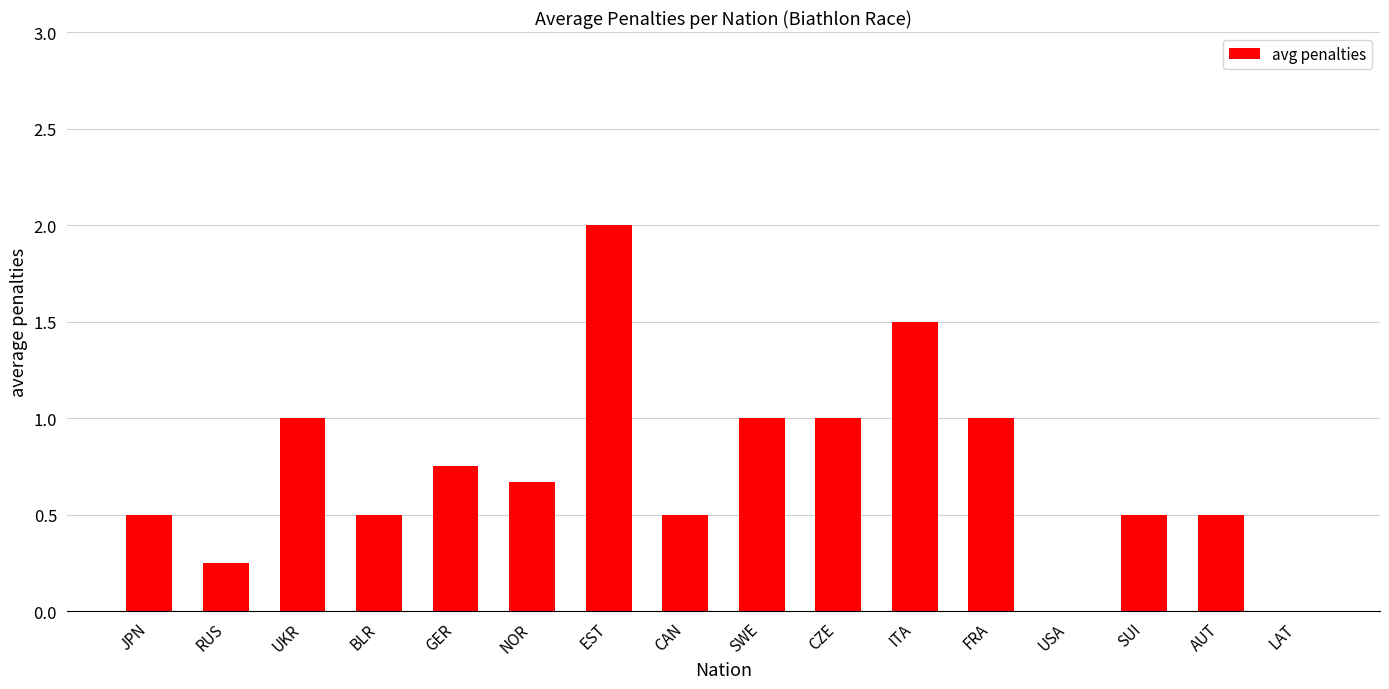

Which has a higher value, SWE or JPN?

SWE